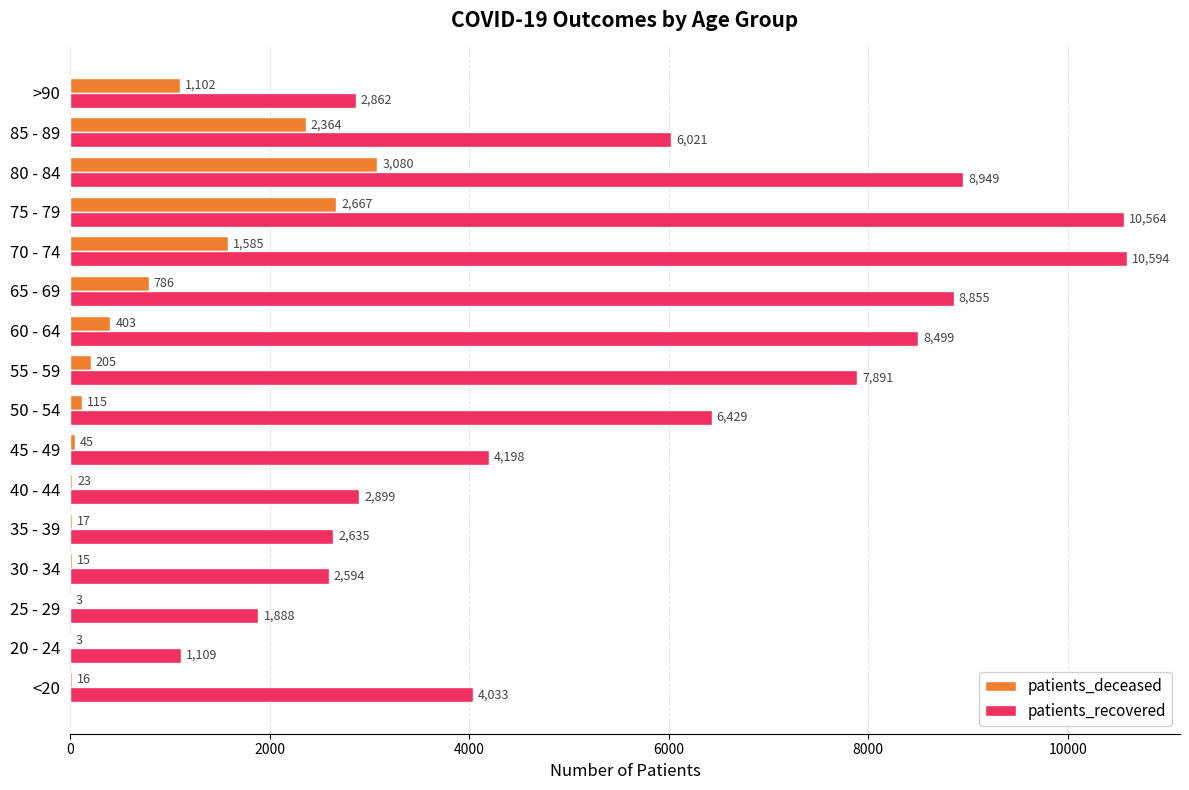

Which series has the largest total across all categories?

patients_recovered